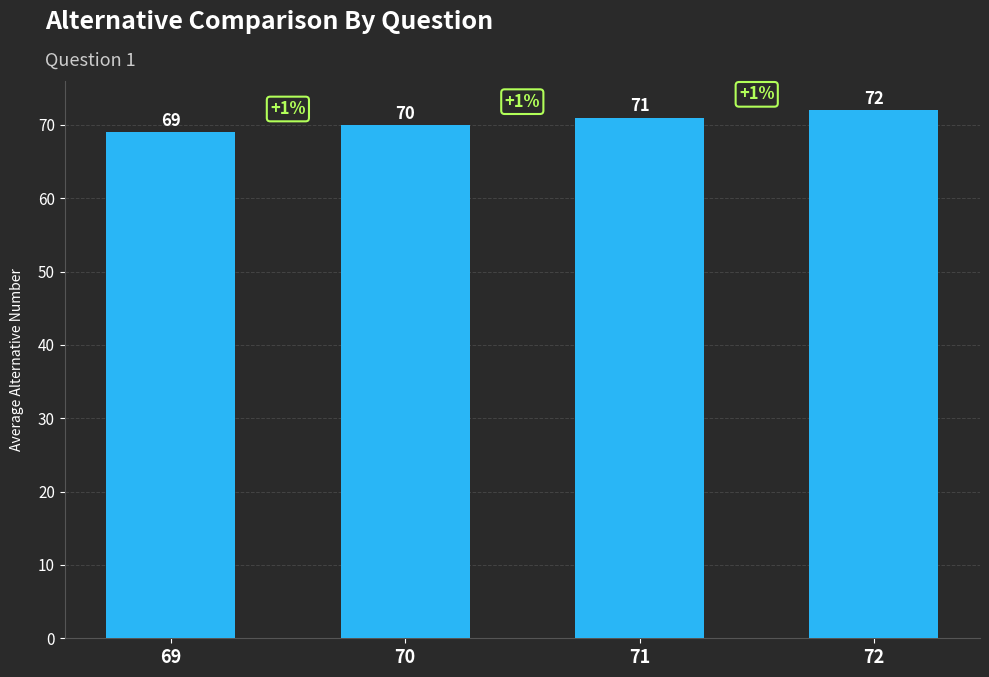

Between 71 and 69, which is larger?

71